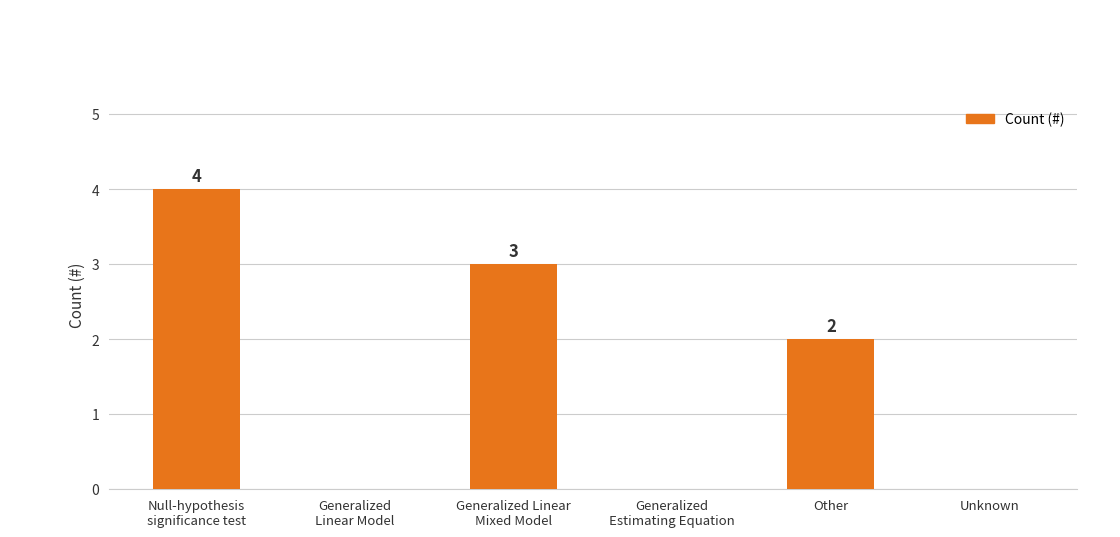

What is the average value?

2